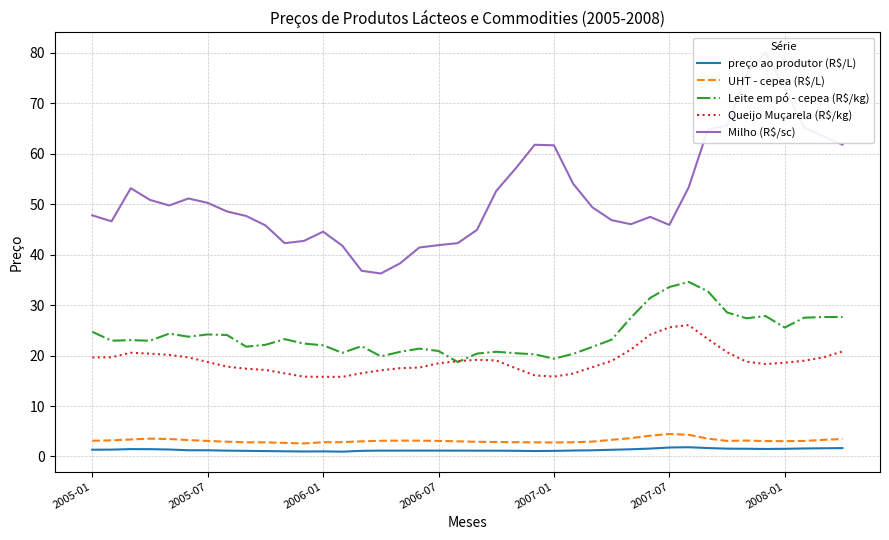

How many data points in UHT - cepea (R$/L) are above 3?

26